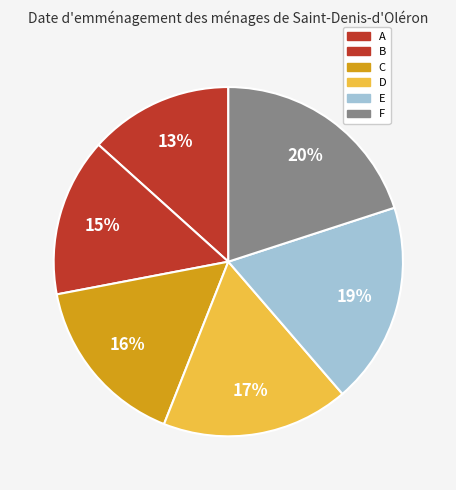

Is it true that B is 20% of the pie?

False